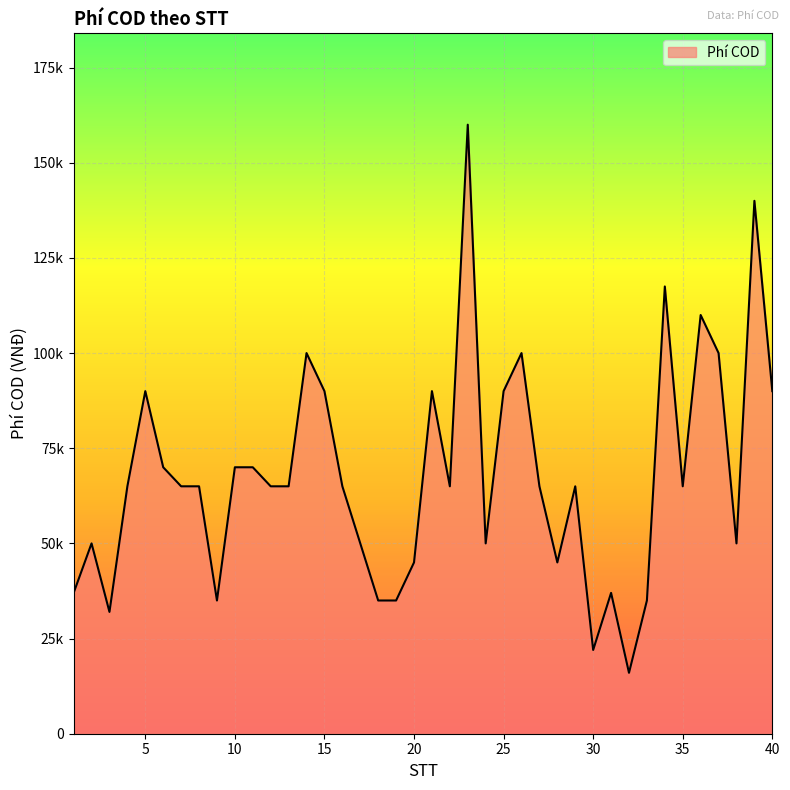

Rank the categories by value from highest to lowest.

23, 39, 34, 36, 14, 26, 37, 5, 15, 21, 25, 40, 6, 10, 11, 4, 7, 8, 12, 13, 16, 22, 27, 29, 35, 2, 17, 24, 38, 20, 28, 1, 31, 9, 18, 19, 33, 3, 30, 32